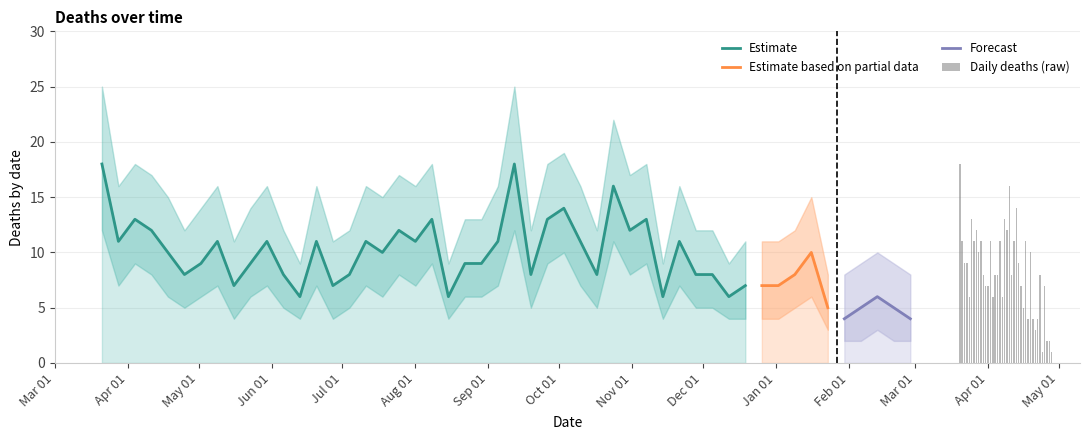

The deaths_upper series shows 13 at 2020-06-13. True or false?

False